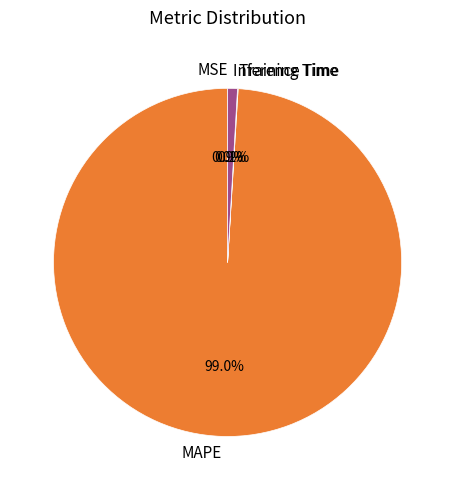

Does any single category account for the majority?

Yes